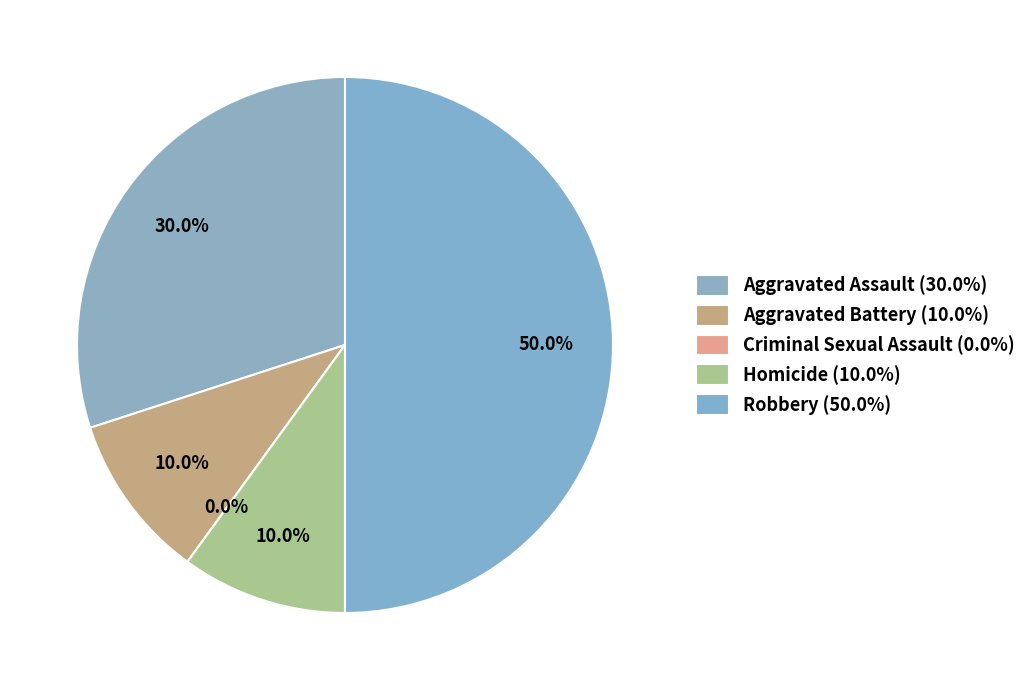

To the nearest percent, what portion does Aggravated Assault represent?

30%